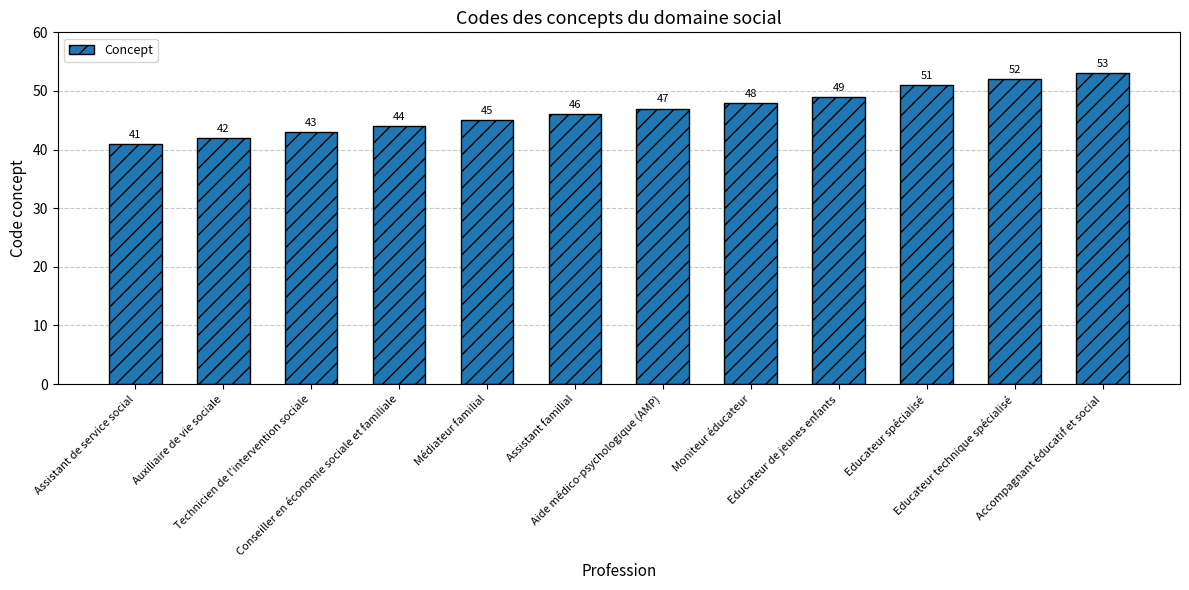

What is the label of the 12th bar from the left?

Accompagnant éducatif et social